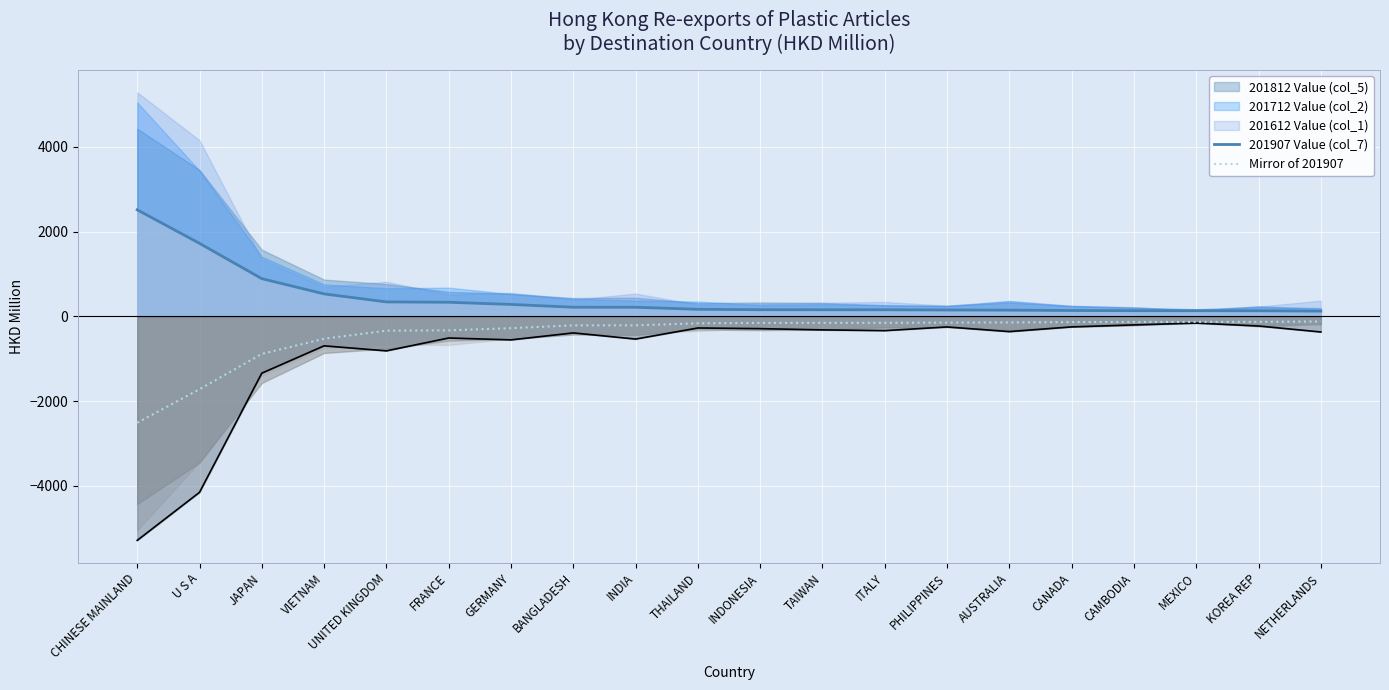

How many values in the Mirror of 201907 series are below -155?

11